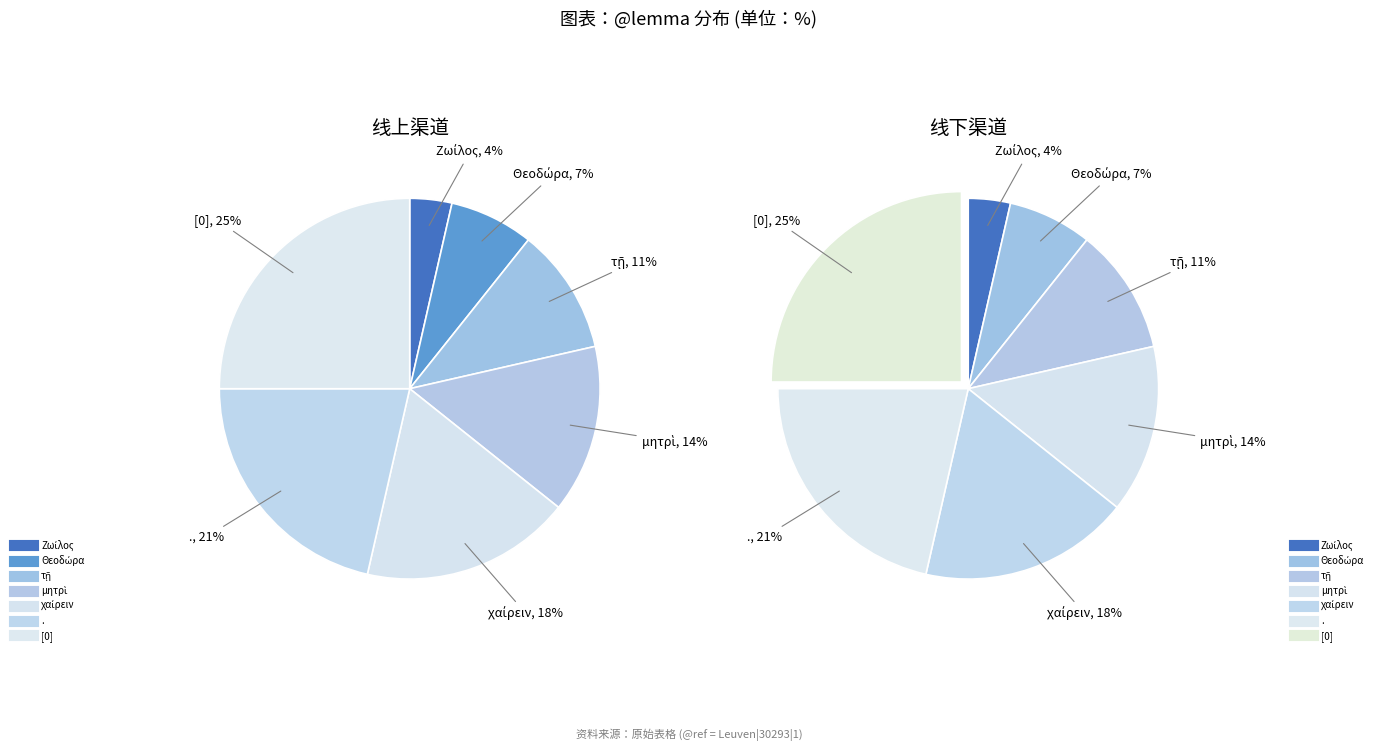

Combined, do τῇ and χαίρειν account for over 50%?

No